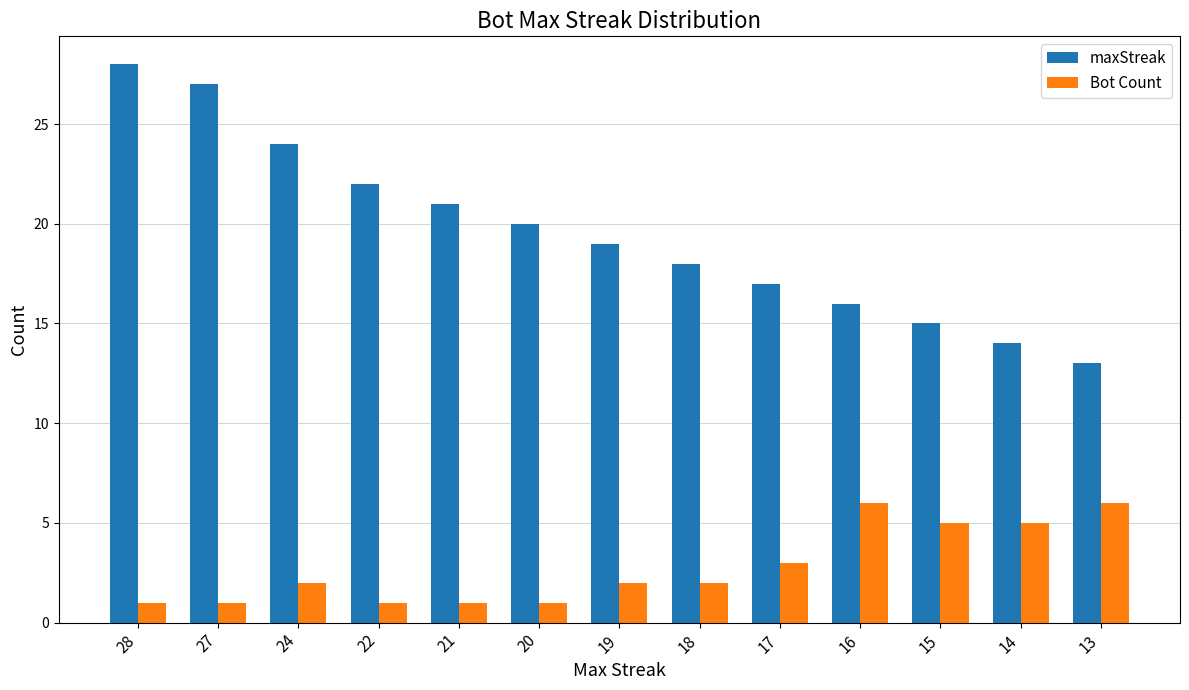

Which series has the largest total across all categories?

maxStreak